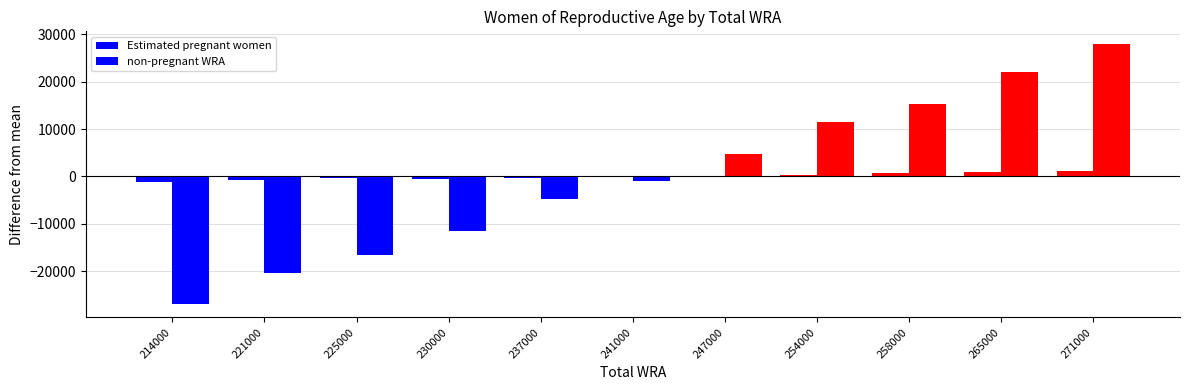

Is the value of Estimated pregnant women at 214000 greater than the value of non-pregnant WRA at 230000?

Yes